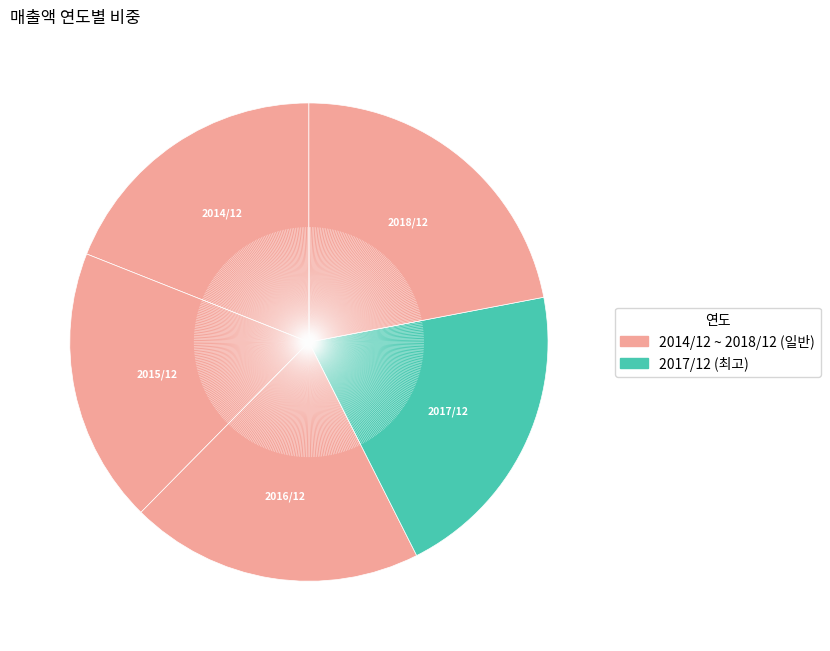

Rank the categories by value from highest to lowest.

2018/12, 2017/12, 2016/12, 2014/12, 2015/12